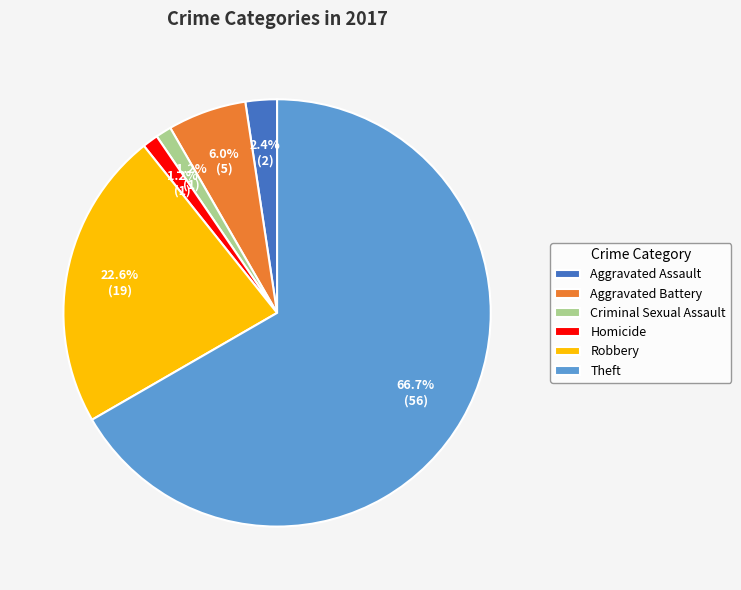

Which slice represents more than half of the pie?

Theft